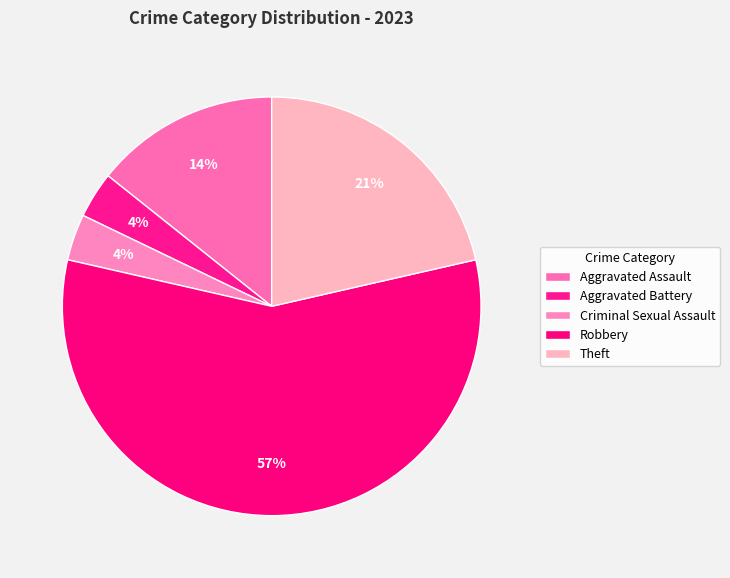

How many slices are in this pie chart?

5